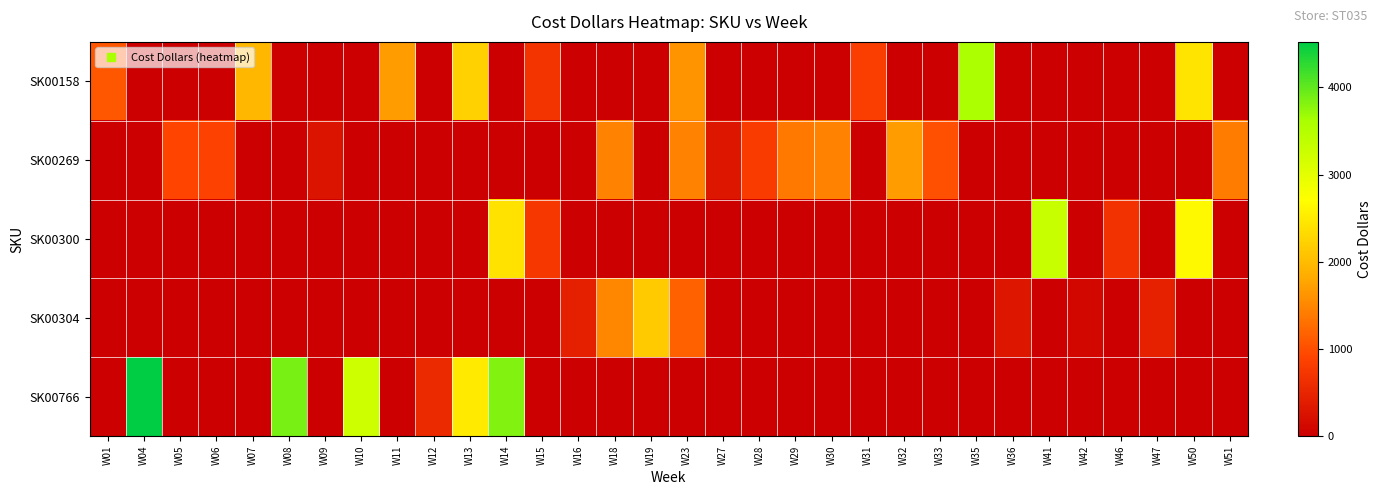

Reading left to right, transcribe all the data shown in this chart.

SK00158: W01=1060.4	W04=0.0	W05=0.0	W06=0.0	W07=1956.3	W08=0.0	W09=0.0	W10=0.0	W11=1682.1	W12=0.0	W13=2230.6	W14=0.0	W15=694.8	W16=0.0	W18=0.0	W19=0.0	W23=1608.9	W27=0.0	W28=0.0	W29=0.0	W30=0.0	W31=822.8	W32=0.0	W33=0.0	W35=3601.8	W36=0.0	W41=0.0	W42=0.0	W46=0.0	W47=0.0	W50=2431.7	W51=0.0
SK00269: W01=0.0	W04=0.0	W05=904.3	W06=879.0	W07=0.0	W08=0.0	W09=270.4	W10=0.0	W11=0.0	W12=0.0	W13=0.0	W14=0.0	W15=0.0	W16=0.0	W18=1470.6	W19=0.0	W23=1470.6	W27=312.7	W28=802.9	W29=1360.7	W30=1479.0	W31=0.0	W32=1690.3	W33=1014.2	W35=0.0	W36=0.0	W41=0.0	W42=0.0	W46=0.0	W47=0.0	W50=0.0	W51=1411.4
SK00300: W01=0.0	W04=0.0	W05=0.0	W06=0.0	W07=0.0	W08=0.0	W09=0.0	W10=0.0	W11=0.0	W12=0.0	W13=0.0	W14=2402.9	W15=747.6	W16=0.0	W18=0.0	W19=0.0	W23=0.0	W27=0.0	W28=0.0	W29=0.0	W30=0.0	W31=0.0	W32=0.0	W33=0.0	W35=0.0	W36=0.0	W41=3292.8	W42=0.0	W46=676.4	W47=0.0	W50=2652.1	W51=0.0
SK00304: W01=0.0	W04=0.0	W05=0.0	W06=0.0	W07=0.0	W08=0.0	W09=0.0	W10=0.0	W11=0.0	W12=0.0	W13=0.0	W14=0.0	W15=0.0	W16=431.2	W18=1509.1	W19=2155.8	W23=1164.2	W27=0.0	W28=0.0	W29=0.0	W30=0.0	W31=0.0	W32=0.0	W33=0.0	W35=0.0	W36=301.8	W41=0.0	W42=118.6	W46=0.0	W47=452.7	W50=0.0	W51=0.0
SK00766: W01=0.0	W04=4523.0	W05=0.0	W06=0.0	W07=0.0	W08=3873.0	W09=0.0	W10=3250.1	W11=0.0	W12=568.8	W13=2491.7	W14=3818.8	W15=0.0	W16=0.0	W18=0.0	W19=0.0	W23=0.0	W27=0.0	W28=0.0	W29=0.0	W30=0.0	W31=0.0	W32=0.0	W33=0.0	W35=0.0	W36=0.0	W41=0.0	W42=0.0	W46=0.0	W47=0.0	W50=0.0	W51=0.0